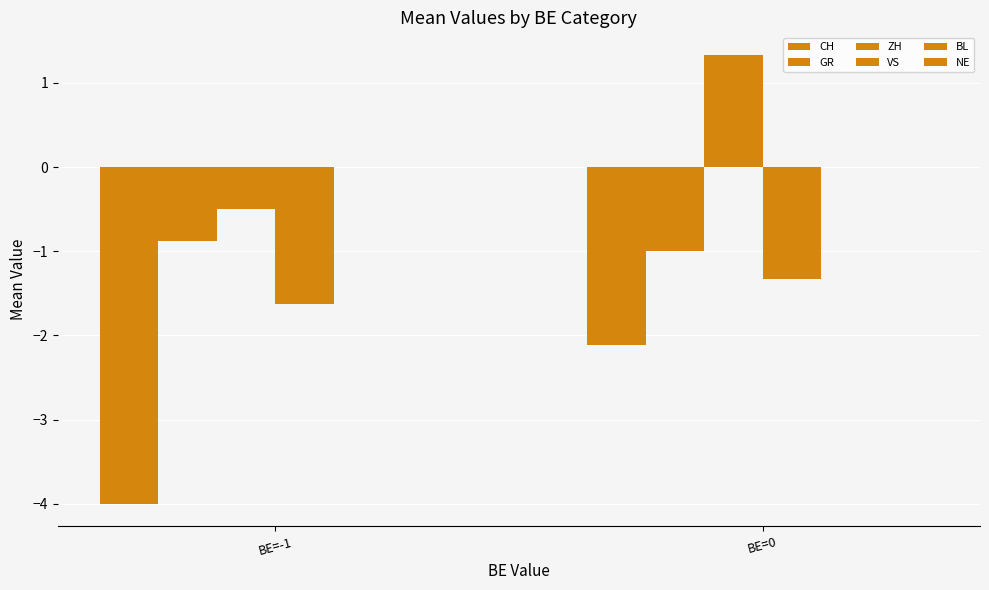

How many bars are there in each group?

4